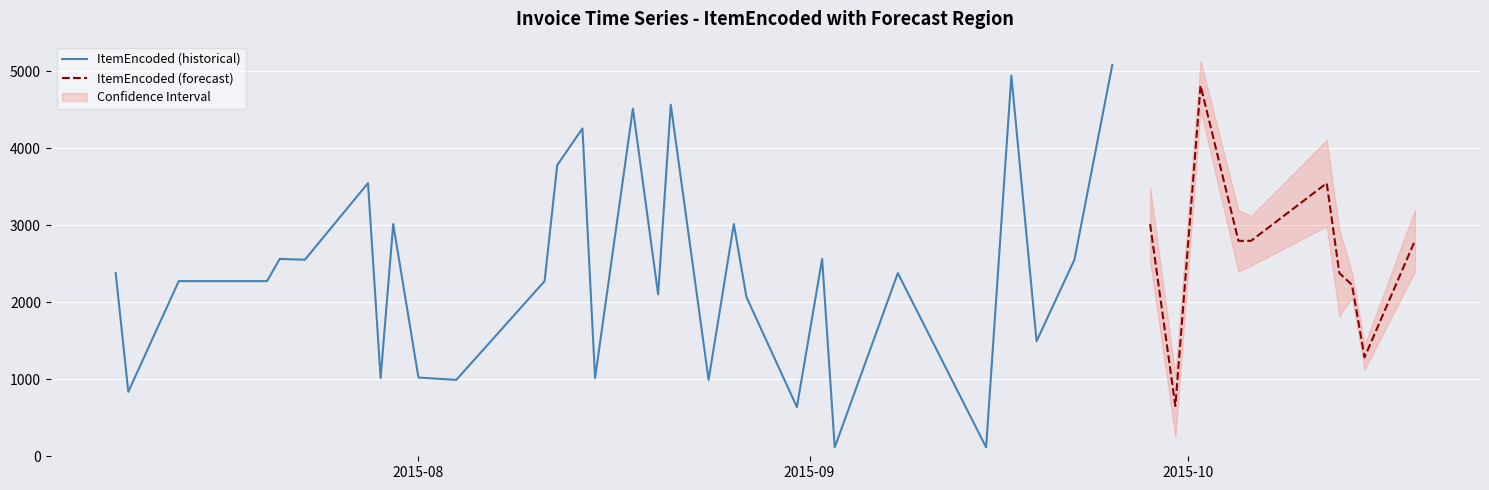

What is the label of the 31st point from the left?

2015-09-28